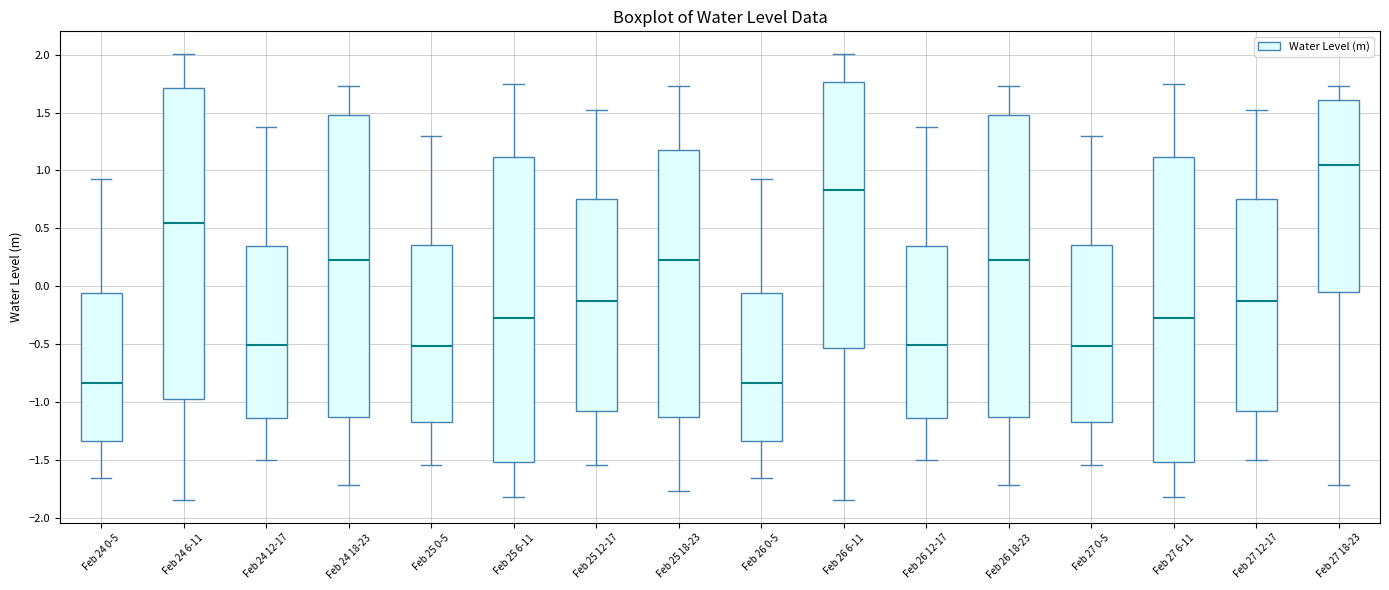

Reading left to right, read every box against the y-axis: the position of its median line, the range the box covers, and the ends of its whiskers. The values are not printed on the chart, so give them approximately, as read against the axis.

Feb 24 0-5: median -0.85, box -1.35 to -0.05, whiskers -1.65 to 0.90
Feb 24 6-11: median 0.55, box -0.95 to 1.70, whiskers -1.85 to 2.00
Feb 24 12-17: median -0.50, box -1.15 to 0.35, whiskers -1.50 to 1.40
Feb 24 18-23: median 0.25, box -1.15 to 1.50, whiskers -1.70 to 1.75
Feb 25 0-5: median -0.50, box -1.15 to 0.35, whiskers -1.55 to 1.30
Feb 25 6-11: median -0.25, box -1.50 to 1.10, whiskers -1.80 to 1.75
Feb 25 12-17: median -0.15, box -1.10 to 0.75, whiskers -1.55 to 1.50
Feb 25 18-23: median 0.25, box -1.15 to 1.15, whiskers -1.75 to 1.75
Feb 26 0-5: median -0.85, box -1.35 to -0.05, whiskers -1.65 to 0.90
Feb 26 6-11: median 0.85, box -0.55 to 1.75, whiskers -1.85 to 2.00
Feb 26 12-17: median -0.50, box -1.15 to 0.35, whiskers -1.50 to 1.40
Feb 26 18-23: median 0.25, box -1.15 to 1.50, whiskers -1.70 to 1.75
Feb 27 0-5: median -0.50, box -1.15 to 0.35, whiskers -1.55 to 1.30
Feb 27 6-11: median -0.25, box -1.50 to 1.10, whiskers -1.80 to 1.75
Feb 27 12-17: median -0.15, box -1.10 to 0.75, whiskers -1.50 to 1.50
Feb 27 18-23: median 1.05, box -0.05 to 1.60, whiskers -1.70 to 1.75